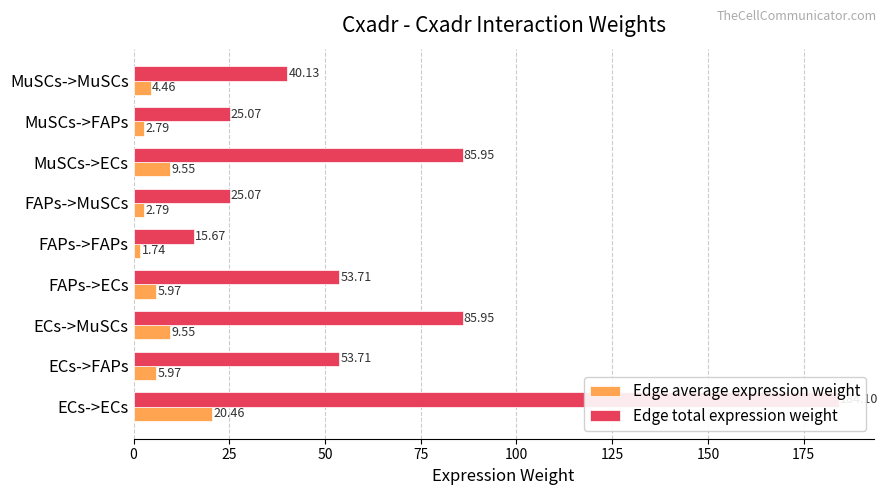

Rank the series at MuSCs->MuSCs from highest to lowest value.

Edge total expression weight, Edge average expression weight